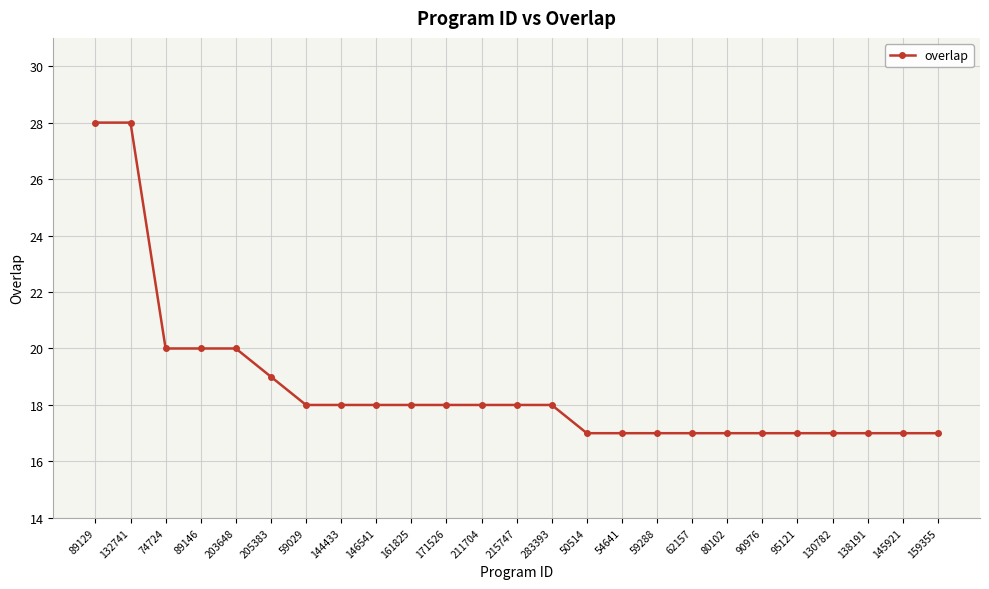

What is the ratio of the value at 50514 to the value at 144433?

0.9